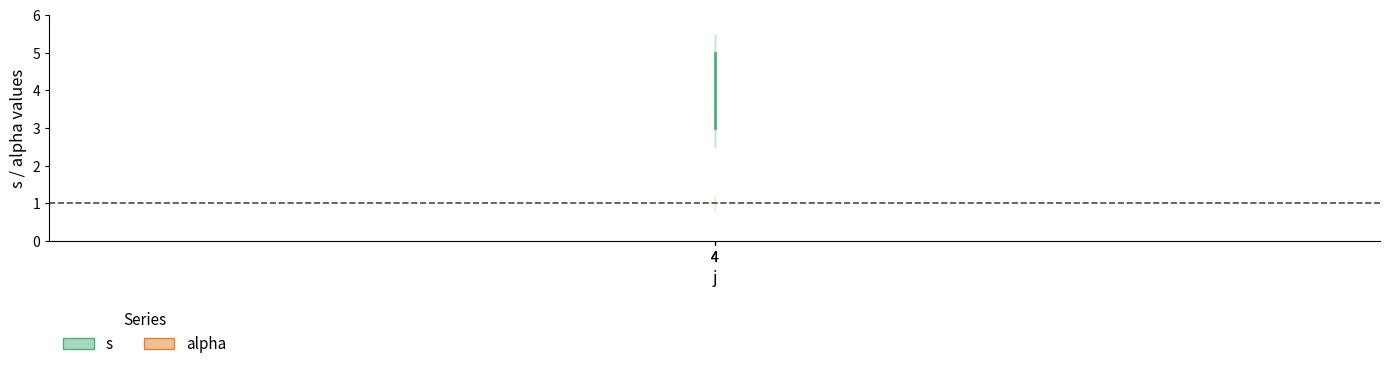

What is the total value across all series at 4?

4